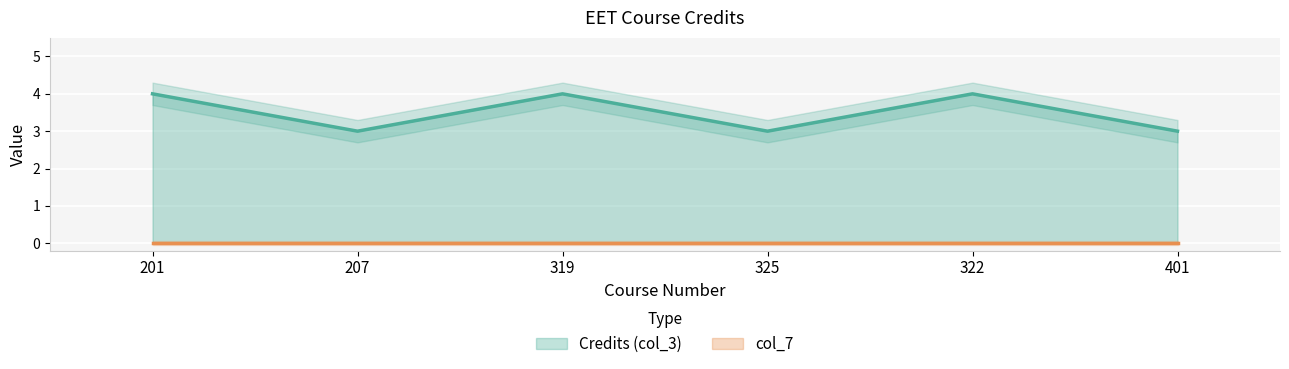

What is the label of the 6th point from the left?

401